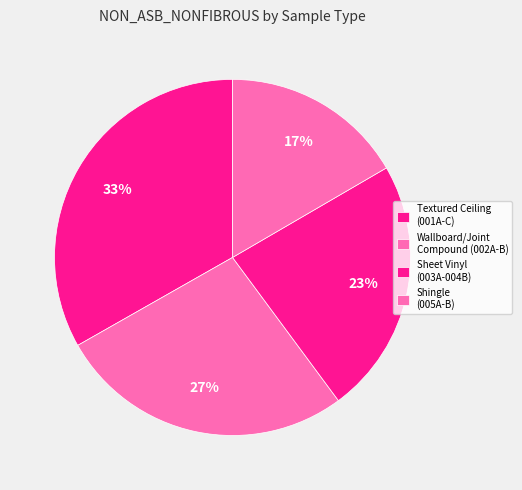

Count the number of slices in the pie.

4